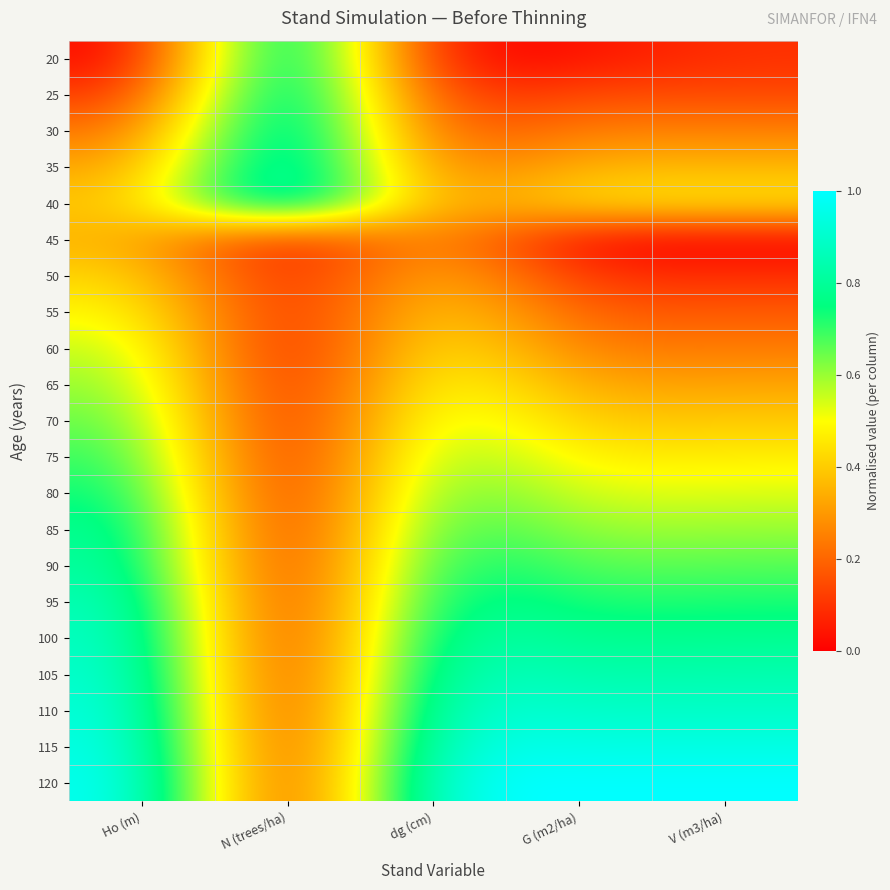

Rank the series at G (m2/ha) from highest to lowest value.

120, 115, 110, 105, 100, 95, 90, 85, 80, 40, 75, 70, 35, 65, 30, 60, 55, 25, 50, 20, 45